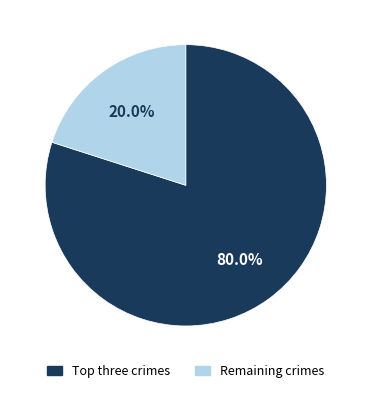

How many segments does this pie chart have?

2